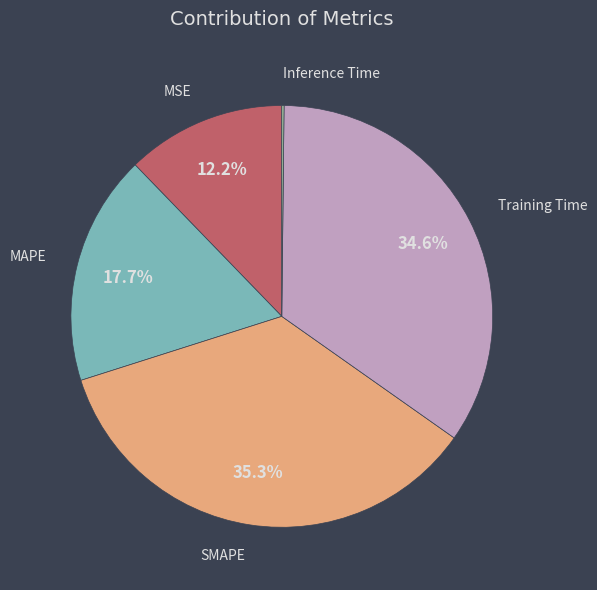

Is the sum of MSE and SMAPE greater than half?

No